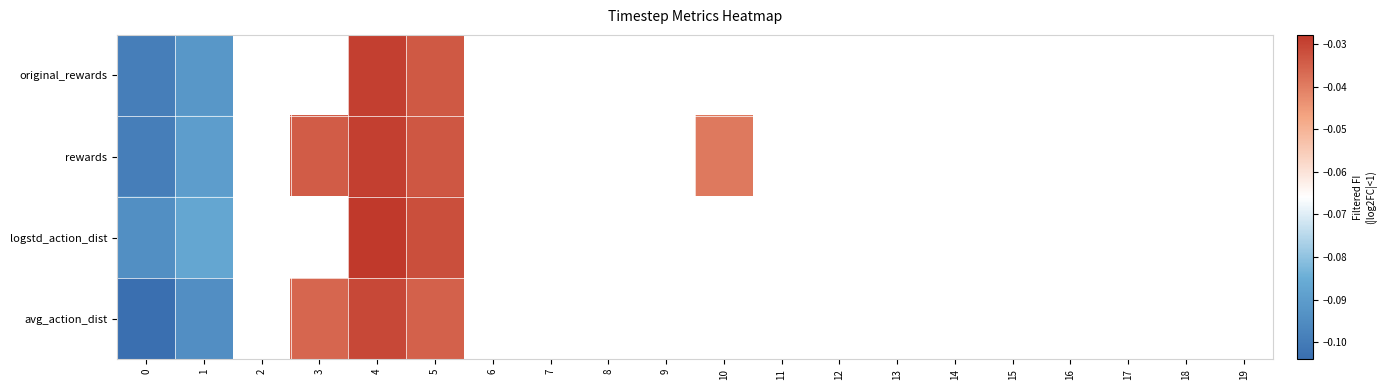

Where is avg_action_dist nearest to the value 0?

4